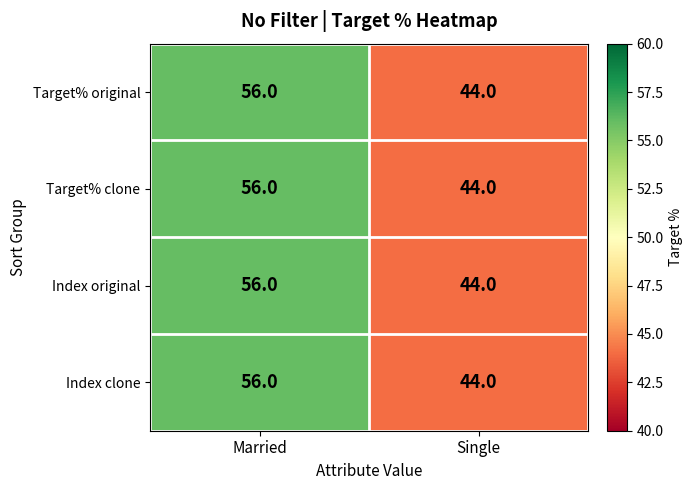

List the labels in order of Target% clone value, smallest first.

Single, Married